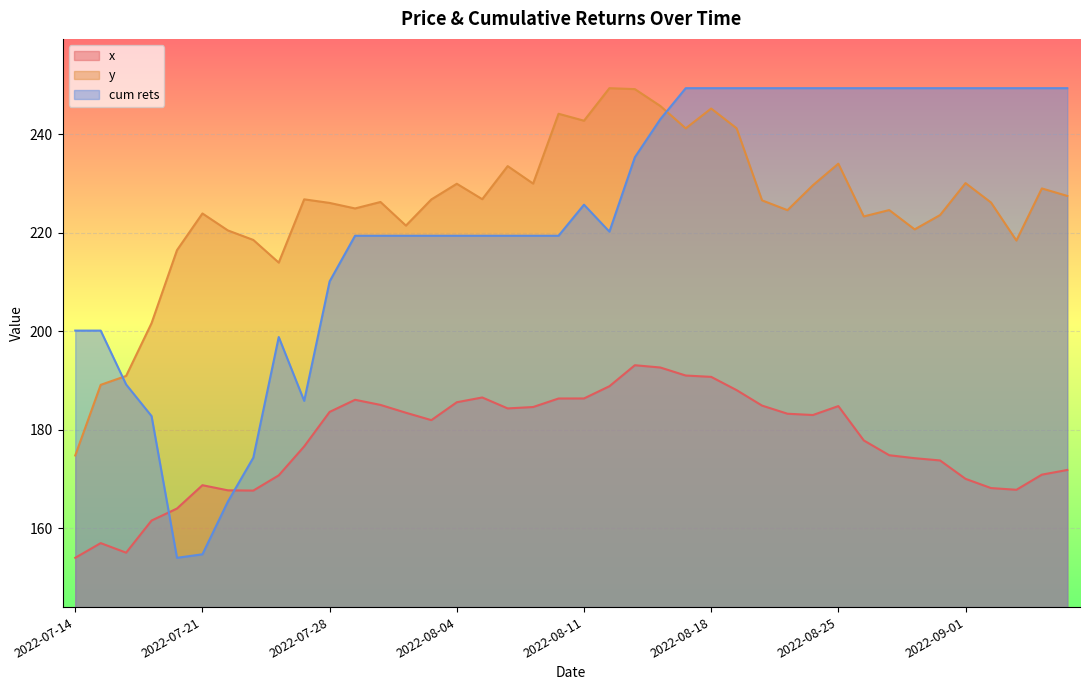

What position from the right is 2022-08-22?

13